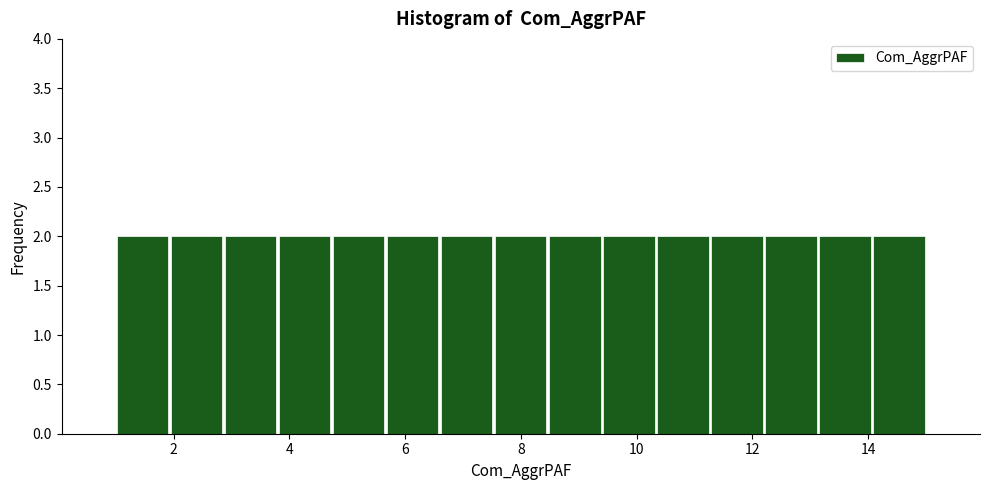

Reading left to right, list every bar in this chart as the range it spans on the x-axis followed by its height. Neither the bar edges nor the heights are printed on the chart, so give them approximately, as read against the axes.

1.0 to 2.0: 2
2.0 to 2.8: 2
2.8 to 3.8: 2
3.8 to 4.8: 2
4.8 to 5.6: 2
5.6 to 6.6: 2
6.6 to 7.6: 2
7.6 to 8.4: 2
8.4 to 9.4: 2
9.4 to 10.4: 2
10.4 to 11.2: 2
11.2 to 12.2: 2
12.2 to 13.2: 2
13.2 to 14.0: 2
14.0 to 15.0: 2